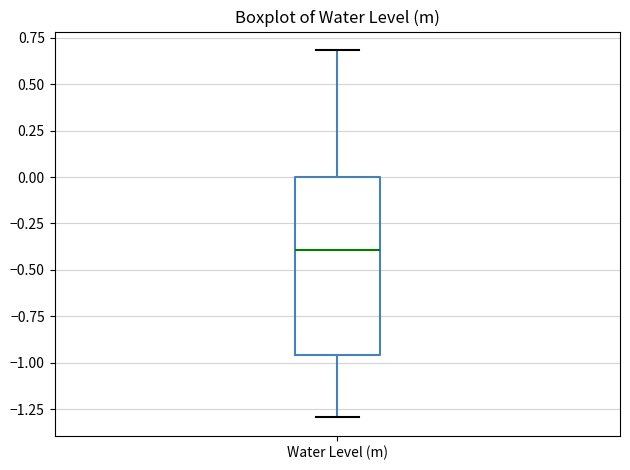

Read this box plot against the y-axis: the position of the median line, the range covered by the box, and the ends of both whiskers. The values are not printed on the chart, so give them approximately, as read against the axis.

median -0.40, box -0.95 to 0.00, whiskers -1.30 to 0.70